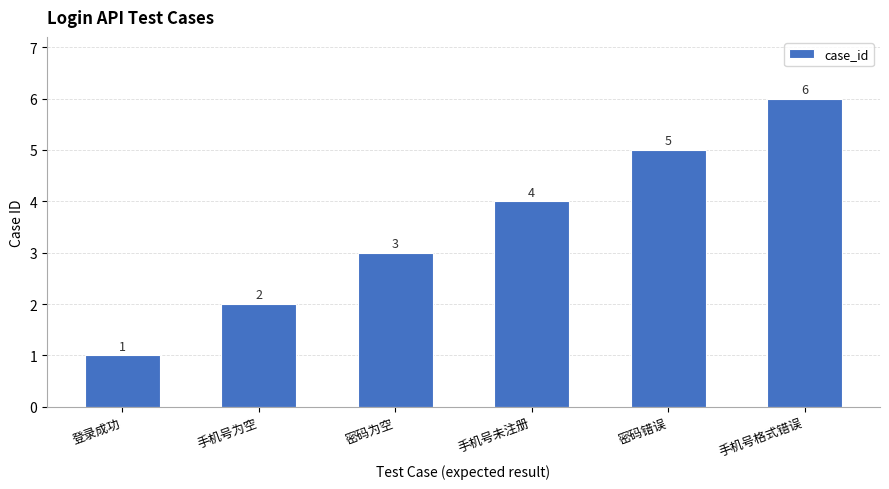

How many categories are shown in the chart?

6